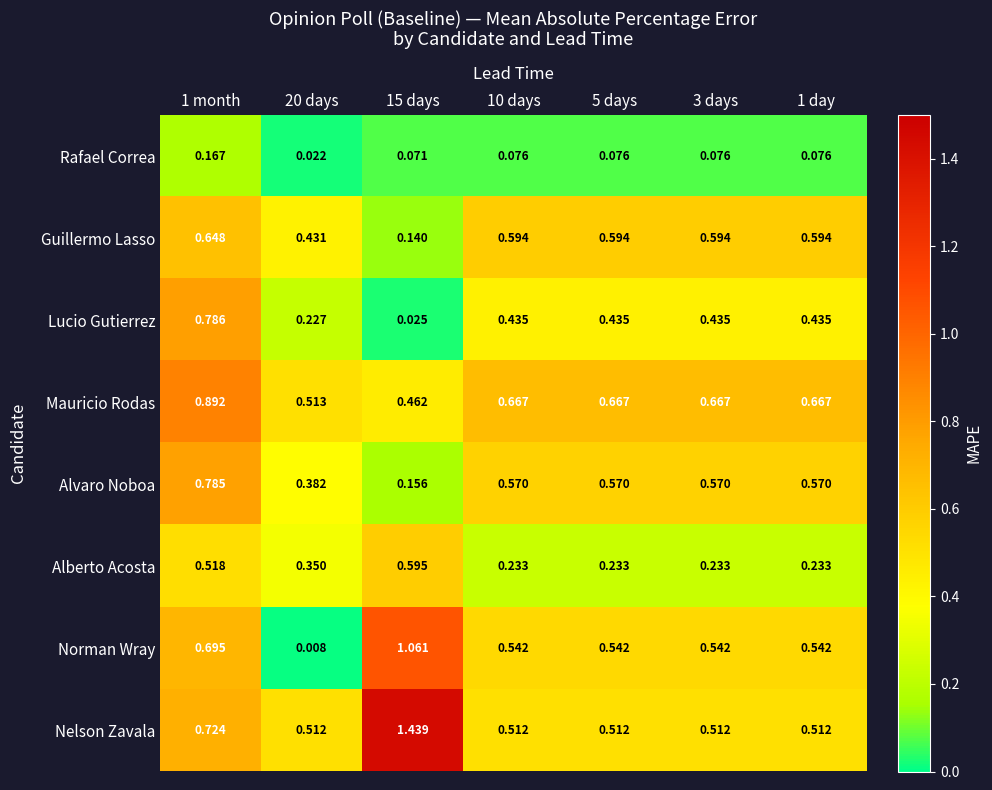

Rank the series by their maximum value, from lowest to highest.

Rafael Correa, Alberto Acosta, Guillermo Lasso, Alvaro Noboa, Lucio Gutierrez, Mauricio Rodas, Norman Wray, Nelson Zavala